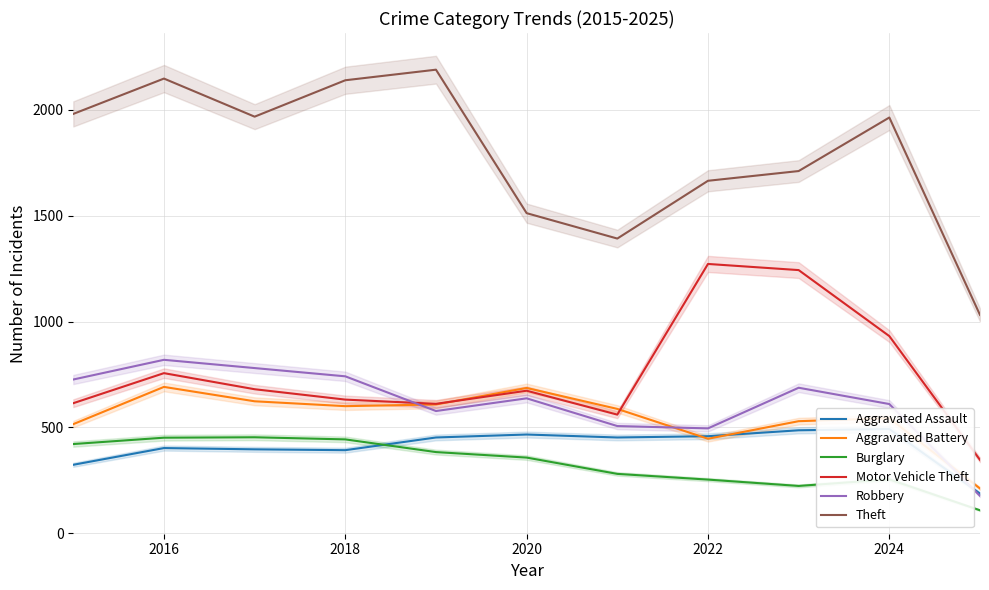

True or false: Robbery and Aggravated Battery cross at least once.

True